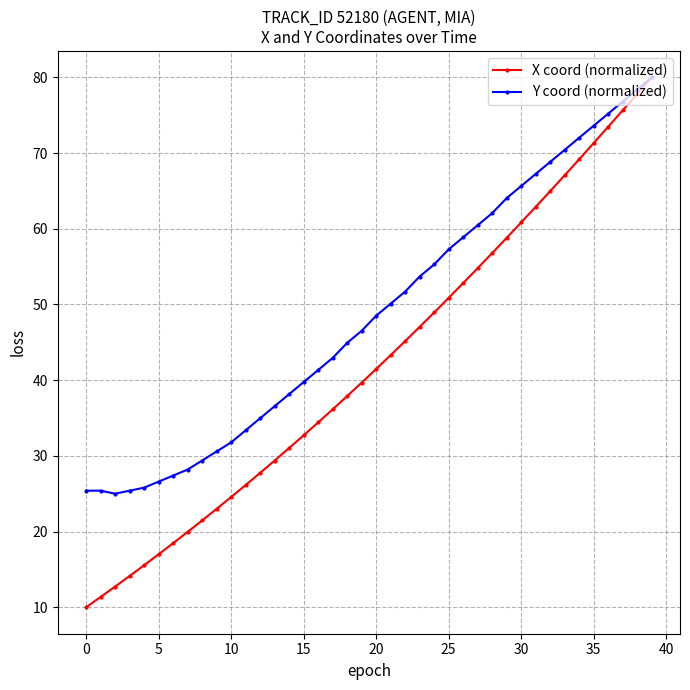

What is the value of the Y coord (normalized) point at the 3rd from the left?

25.0